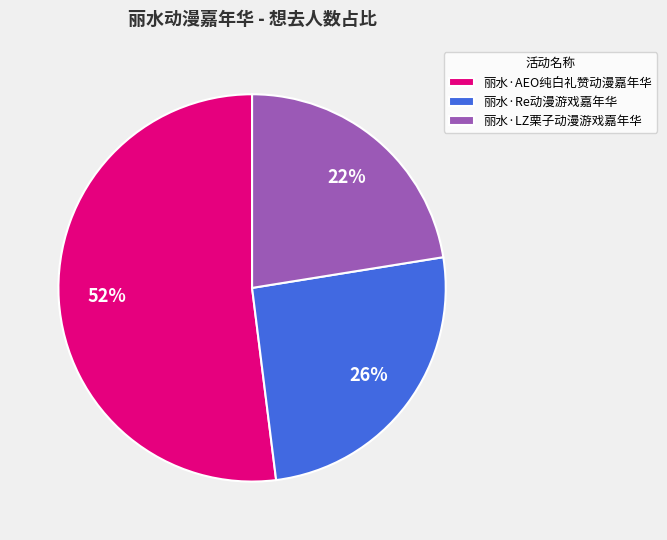

Count the number of slices in the pie.

3